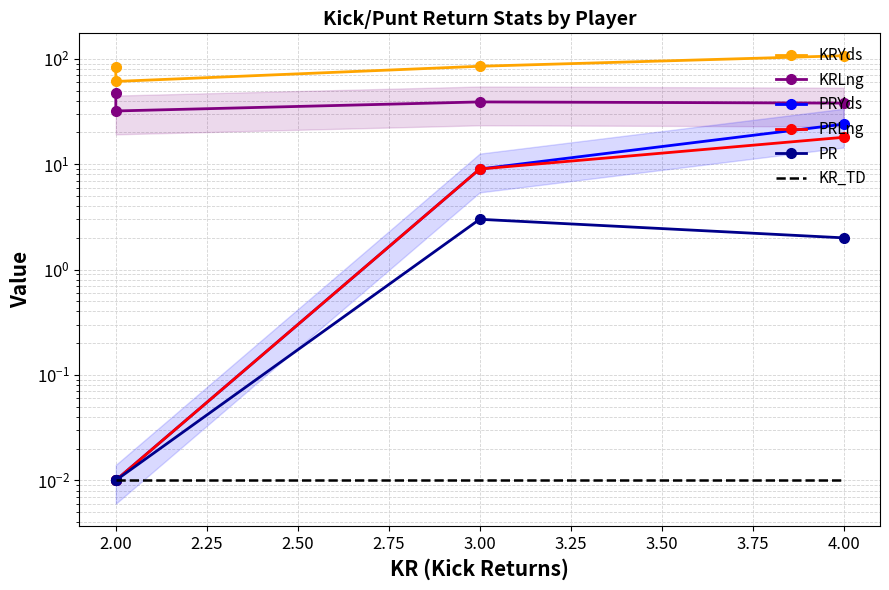

What is the difference between the second highest and minimum values in the KRLng series?

7.0